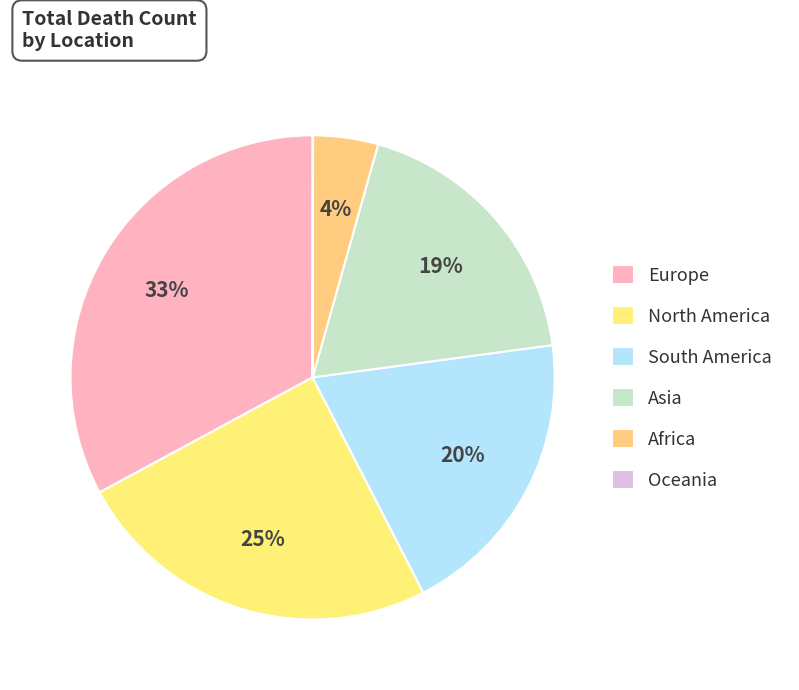

Rank the categories by value from lowest to highest.

Oceania, Africa, Asia, South America, North America, Europe